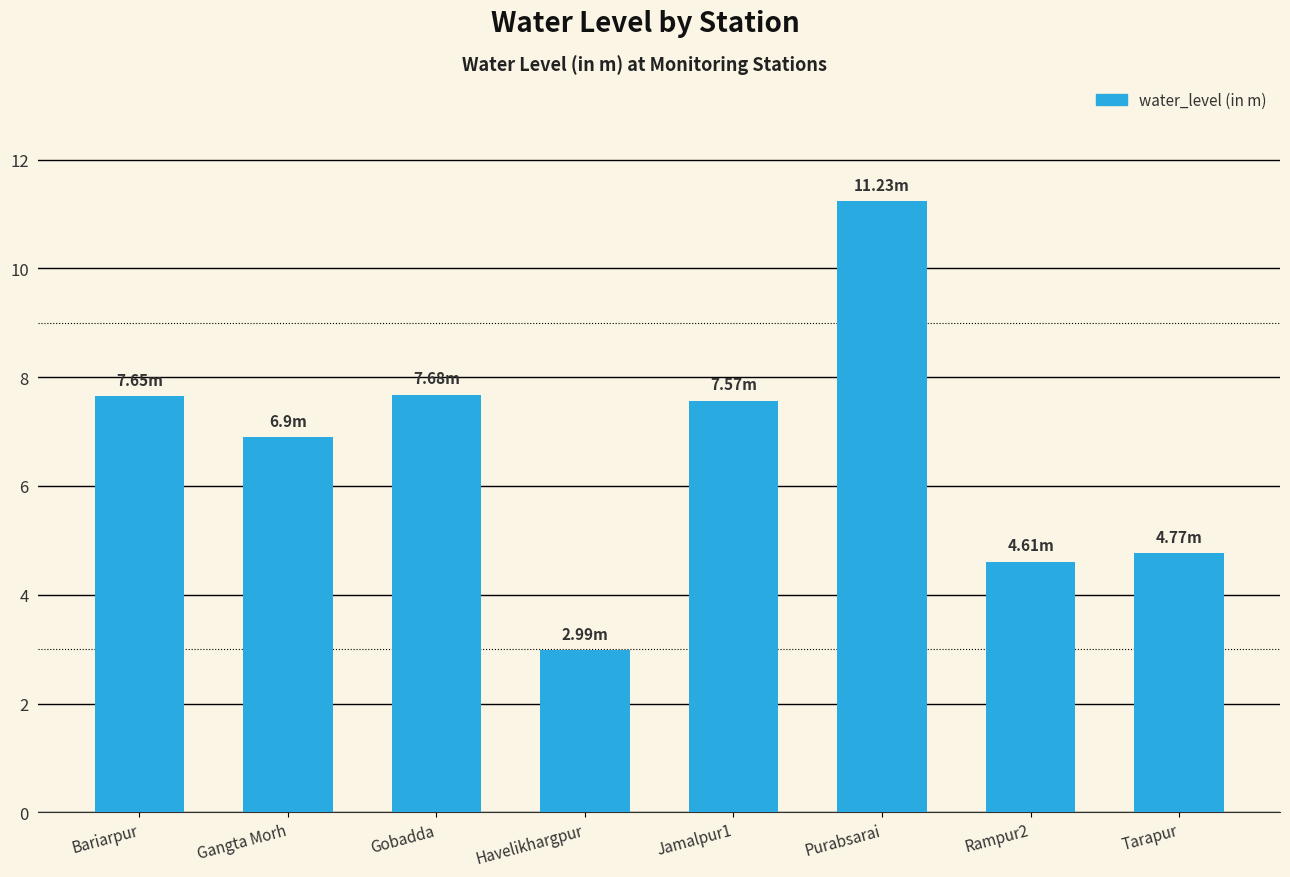

How many values are below 7?

4